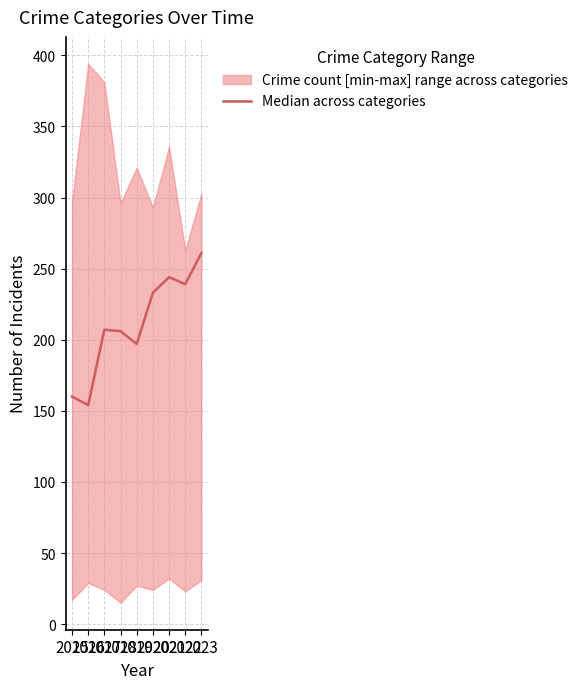

How many values are below 207?

4